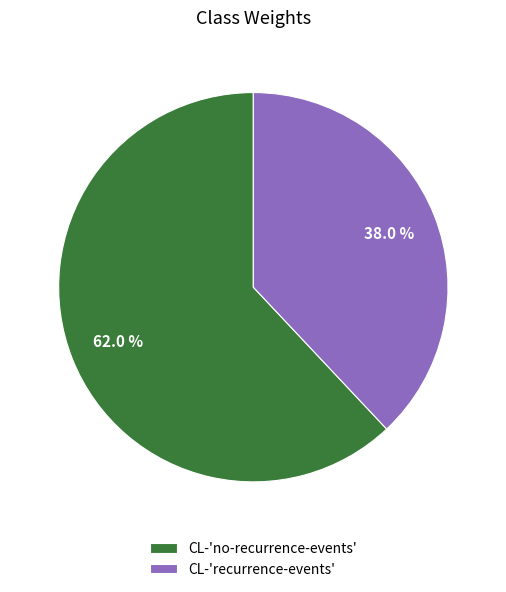

To the nearest percent, what is the difference between the largest and smallest slice percentages?

24%